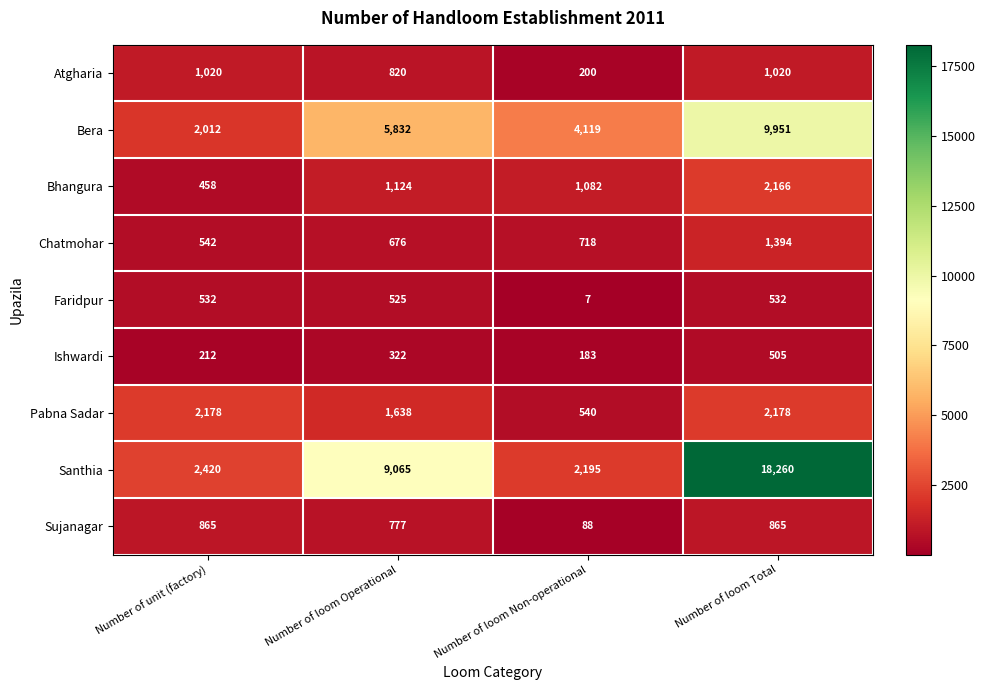

What is the sum of the Ishwardi values at Number of loom Operational and Number of loom Non-operational?

505